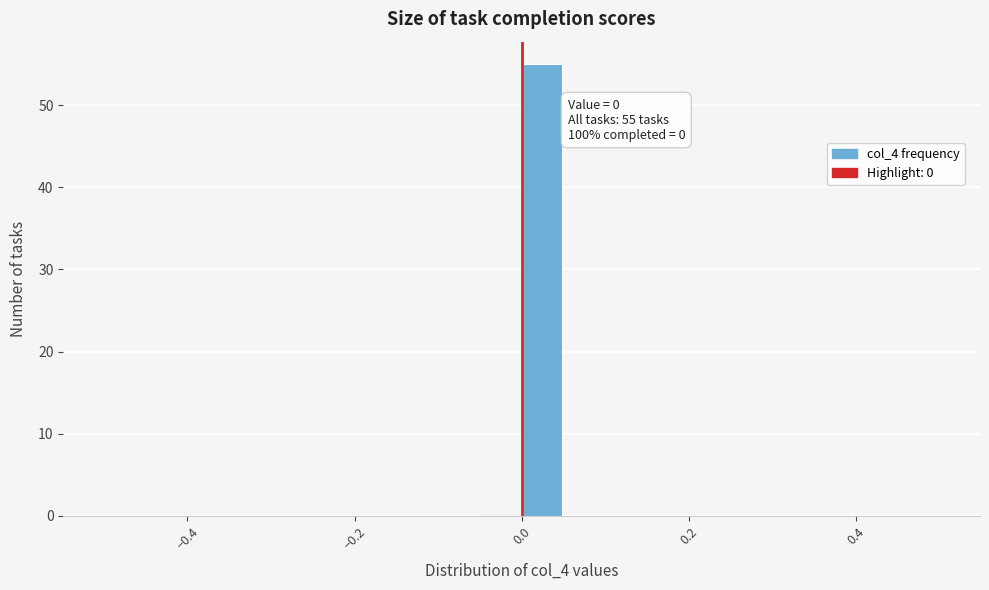

Around what value on the x-axis is the tallest bar? Give the approximate position of its centre, as read against the axis.

0.02